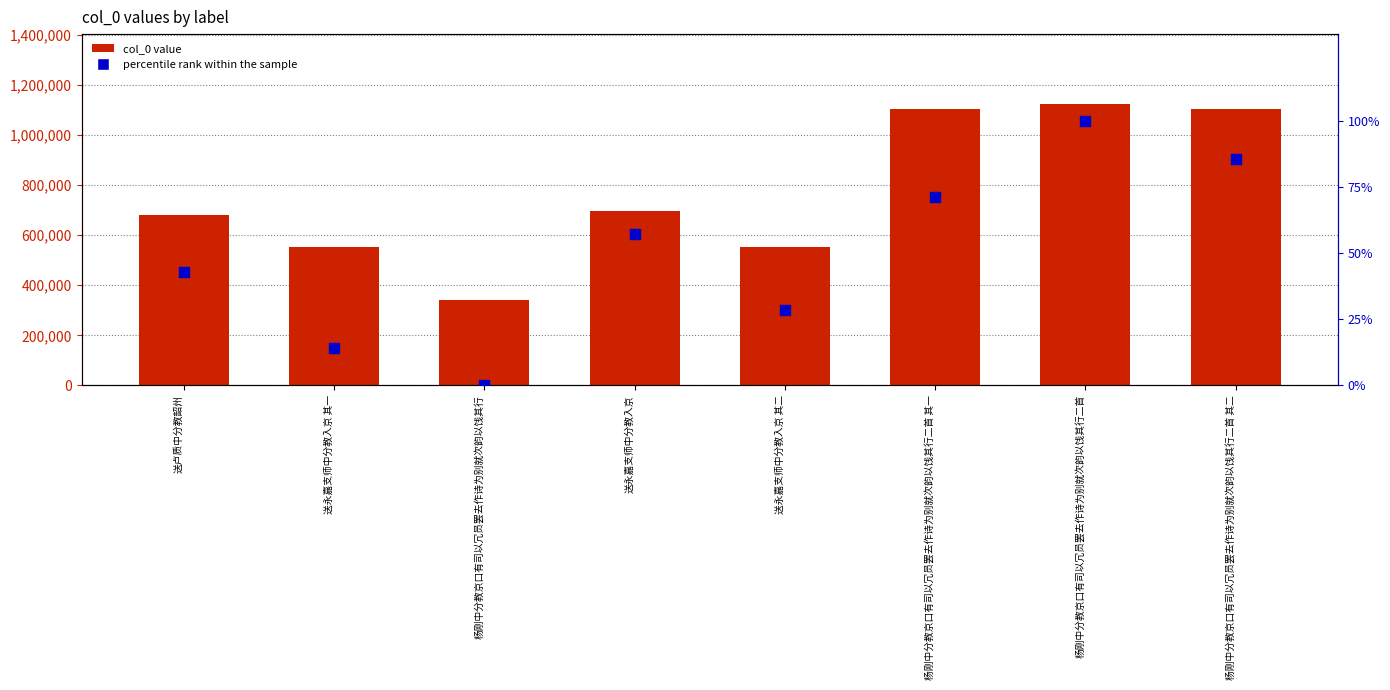

Is the value of col_0 value at 杨刚中分教京口有司以冗员罢去作诗为别就次韵以饯其行二首 其二 greater than the value of percentile rank within the sample at 送永嘉支师中分教入京 其一?

Yes